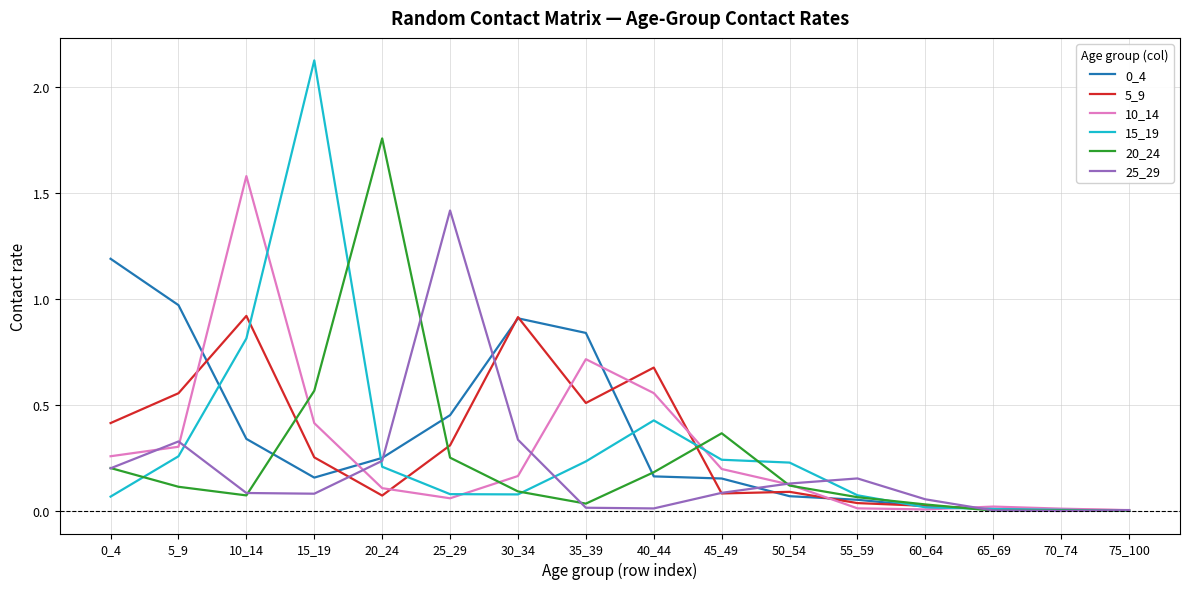

The value of 25_29 at 70_74 is 0.0. True or false?

True